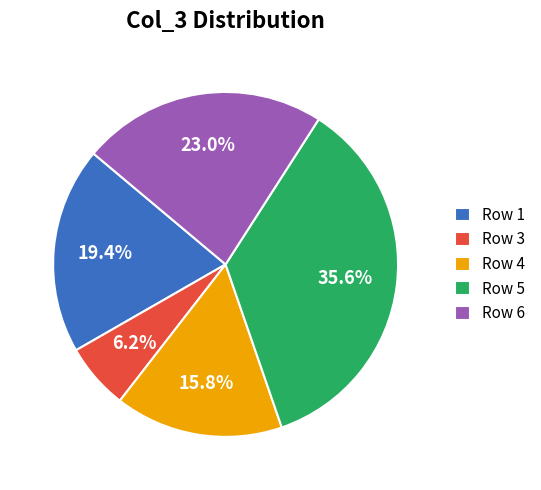

To the nearest percent, what is the combined percentage of Row 1 and Row 5?

55%